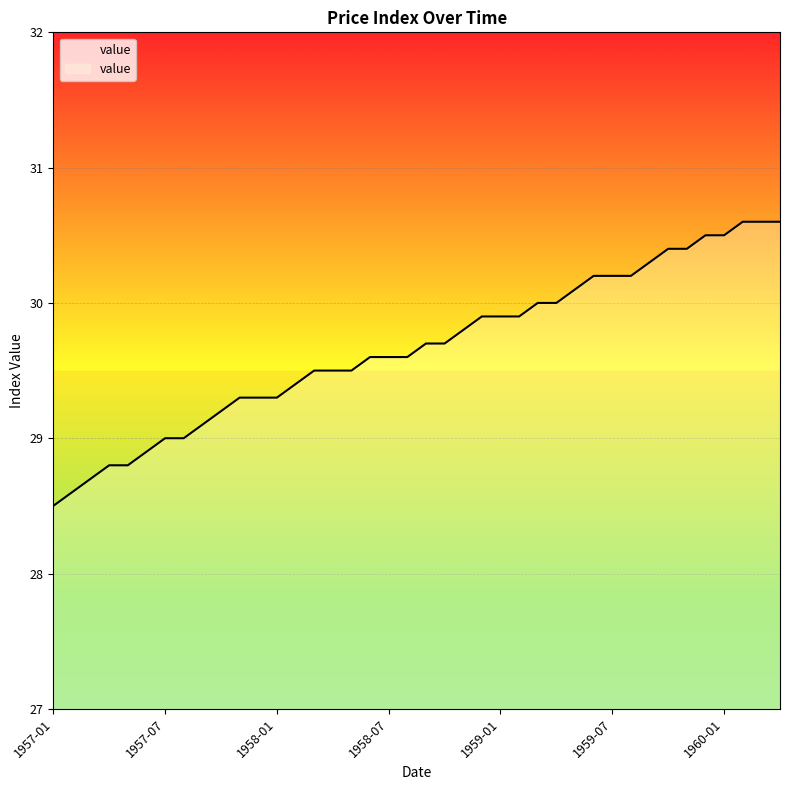

What is the label of the 5th point from the left?

1957-05